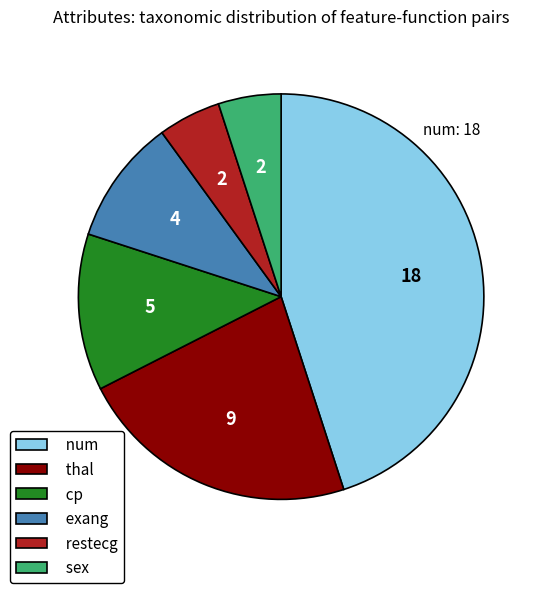

Between num and thal, which is larger?

num